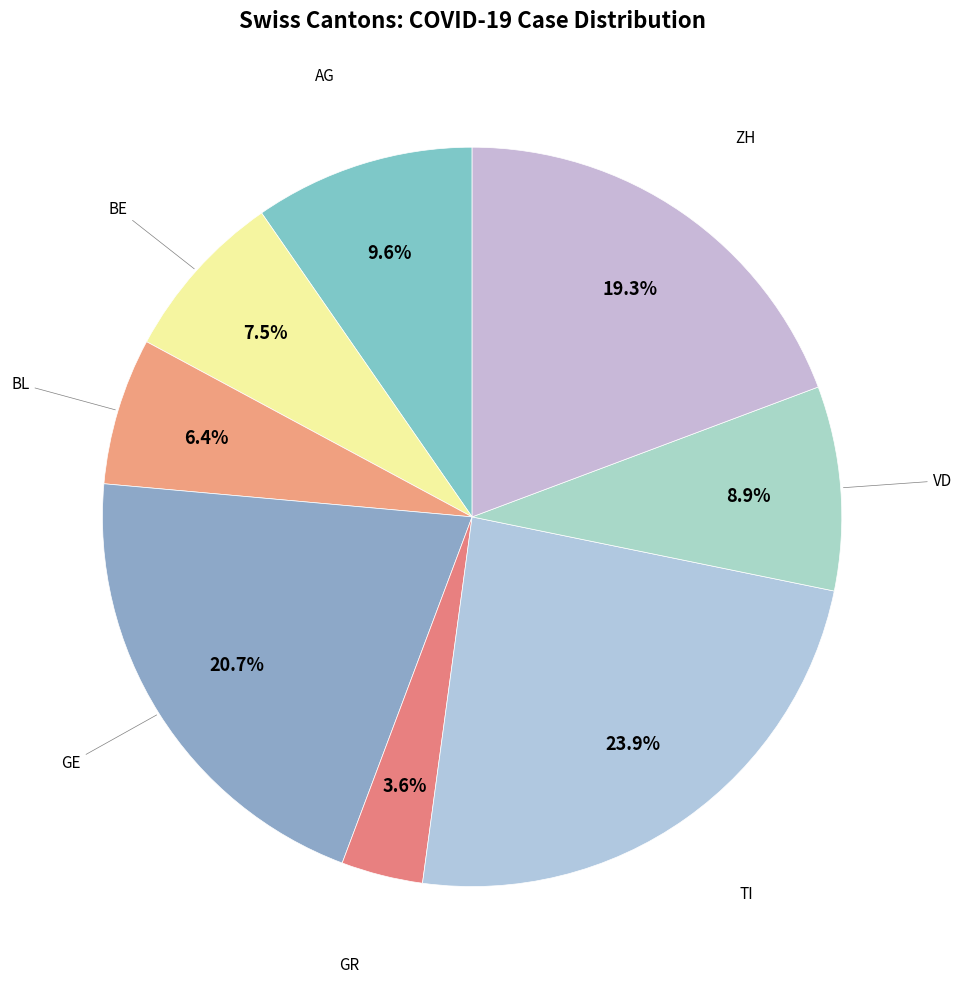

How many segments does this pie chart have?

8